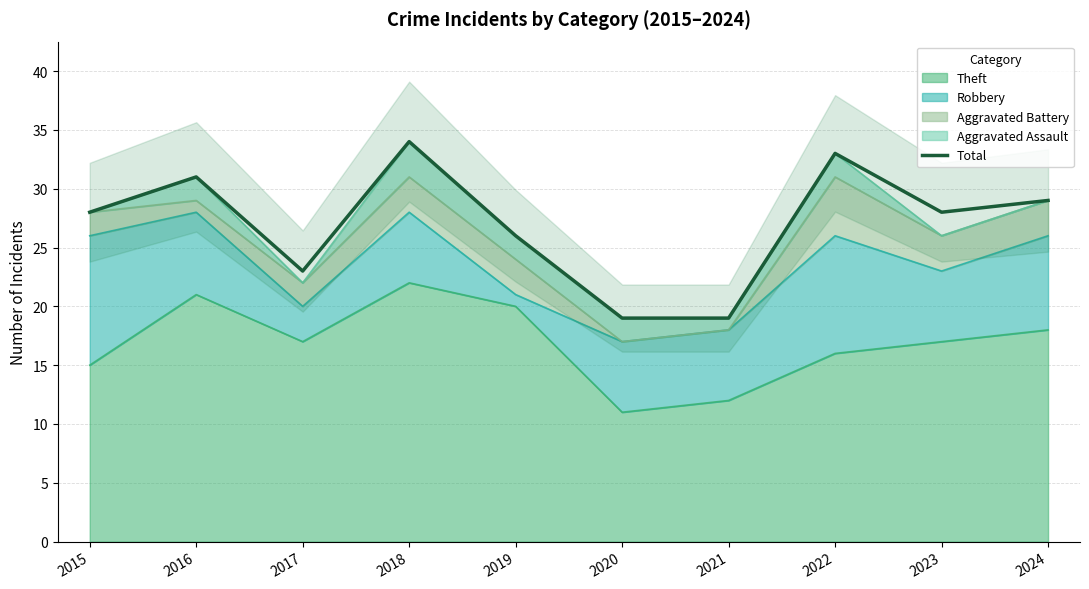

True or false: the data shows 30 at 2020.

False